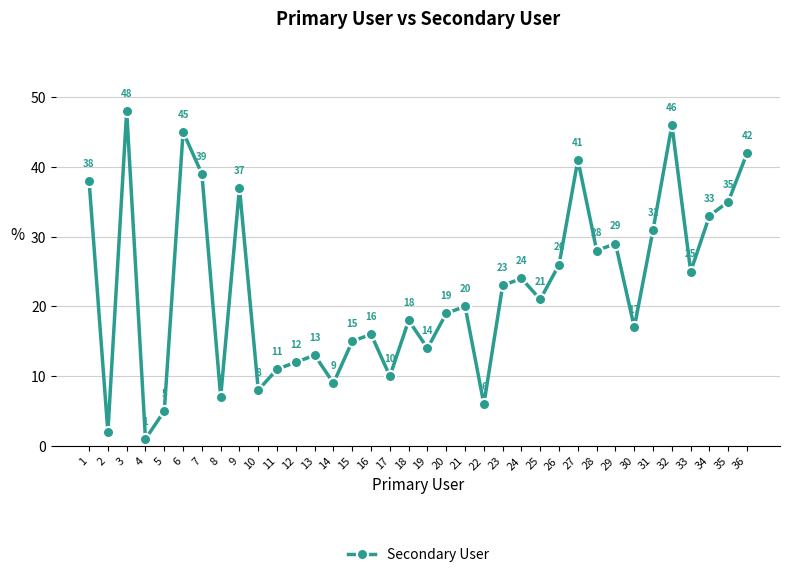

List the labels in order of value, smallest first.

4, 2, 5, 22, 8, 10, 14, 17, 11, 12, 13, 19, 15, 16, 30, 18, 20, 21, 25, 23, 24, 33, 26, 28, 29, 31, 34, 35, 9, 1, 7, 27, 36, 6, 32, 3